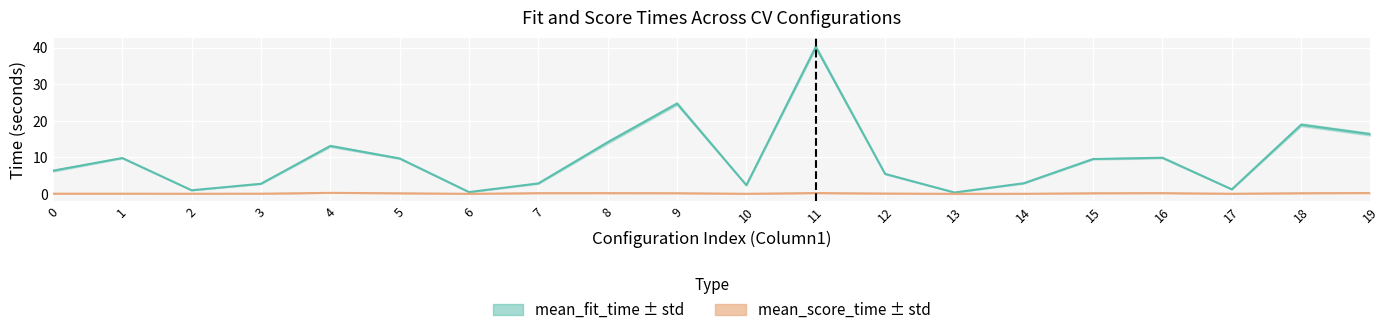

In mean_fit_time, how many points are higher than both neighbors (excluding endpoints)?

6